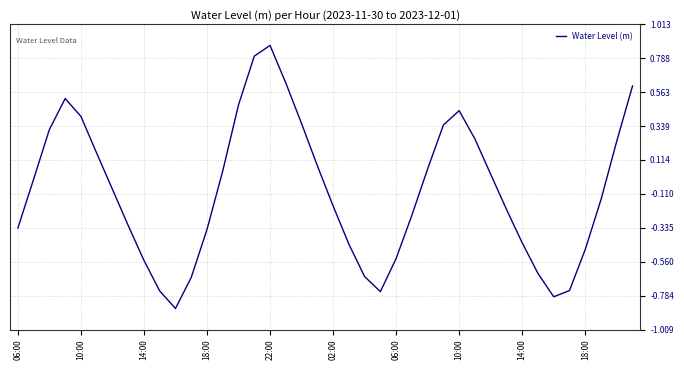

What is the difference between the maximum and minimum values?

1.7